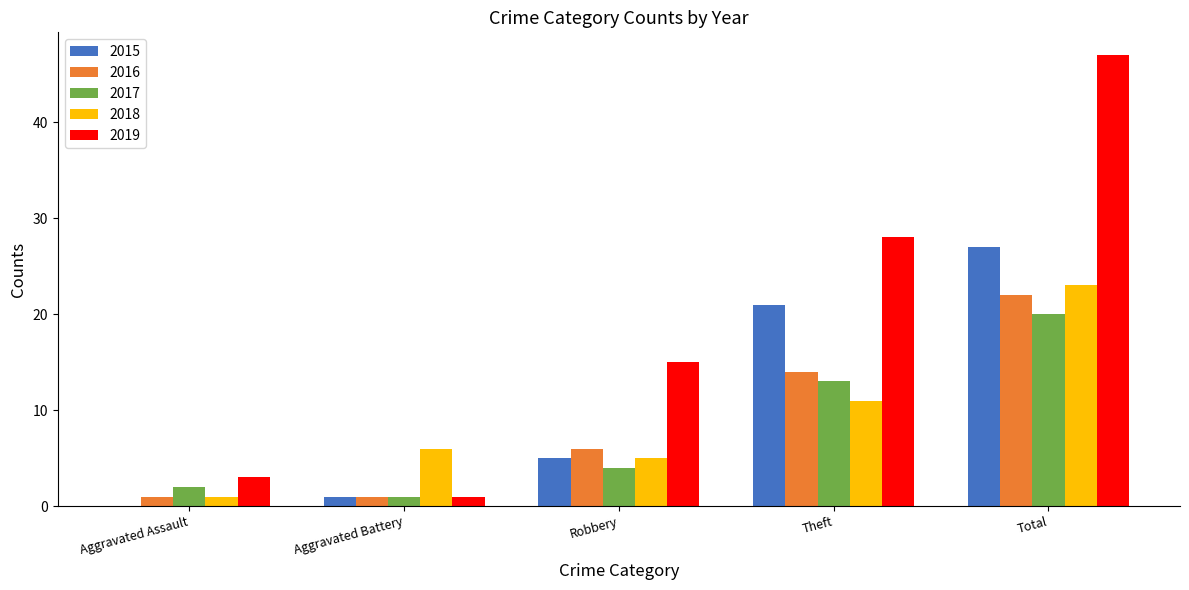

At which label is 2016 closest to 11?

Theft